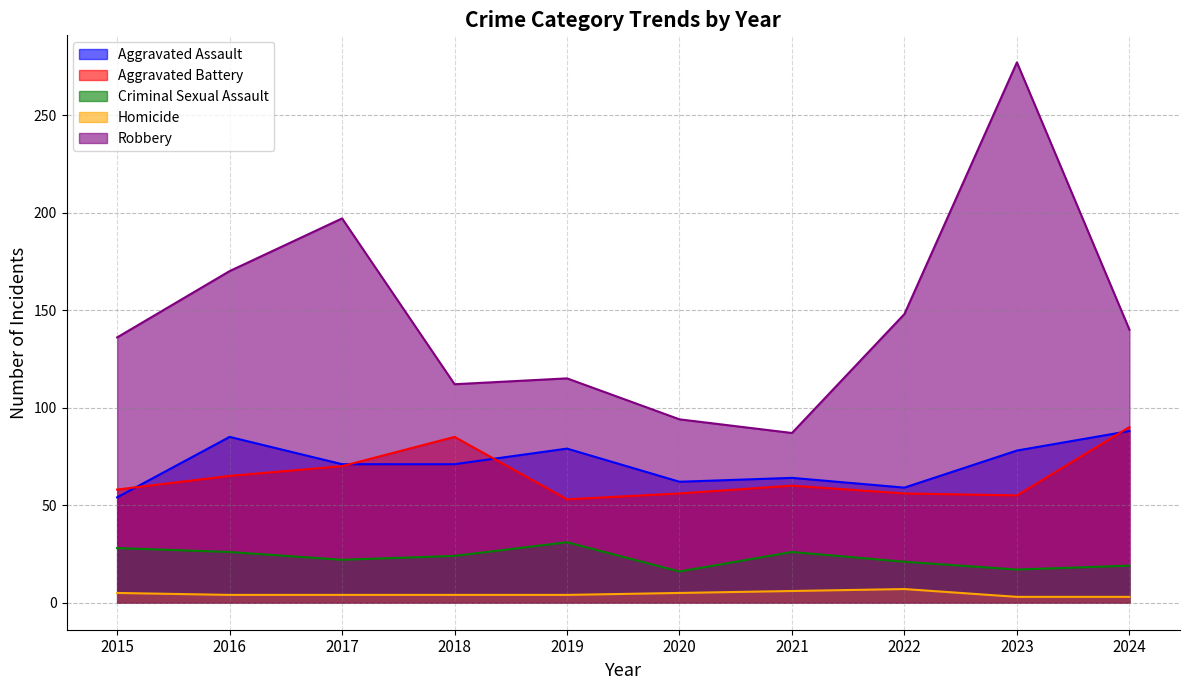

True or false: Robbery and Aggravated Battery cross at least once.

False